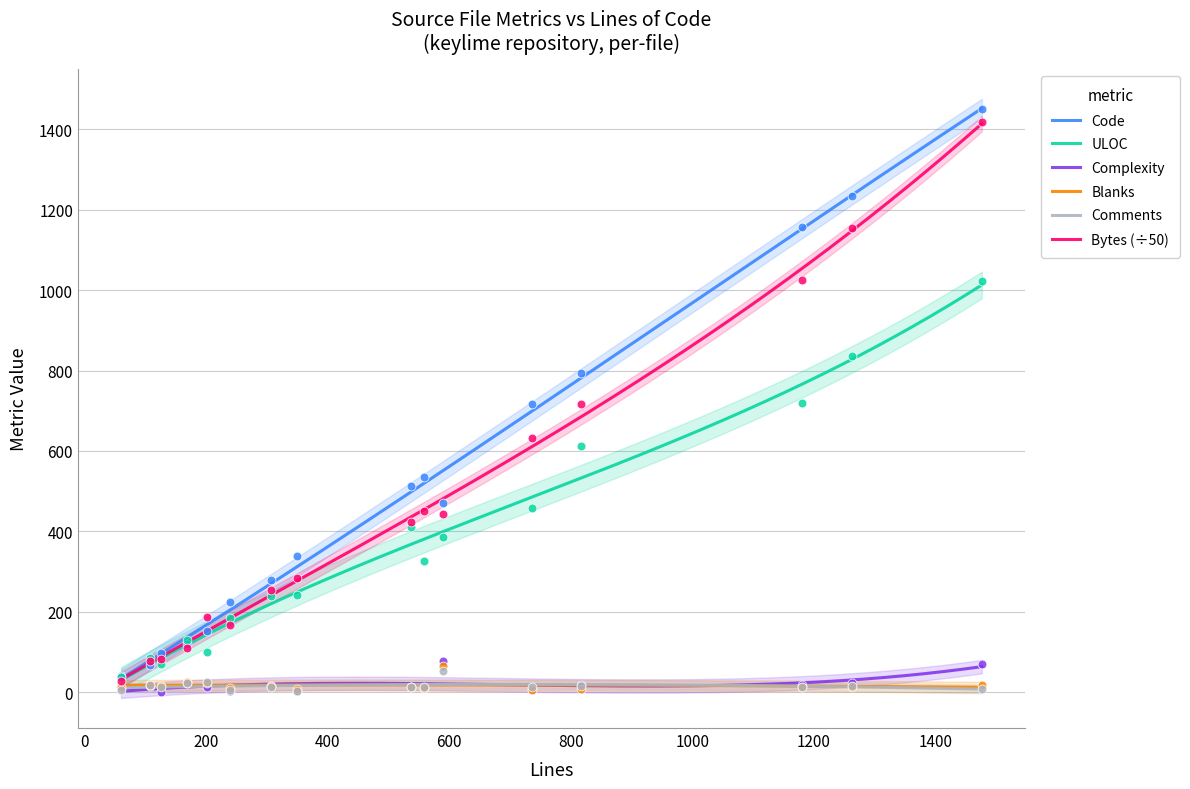

What are all the series names shown in the legend?

Code, Bytes, ULOC, Complexity, Blanks, Comments